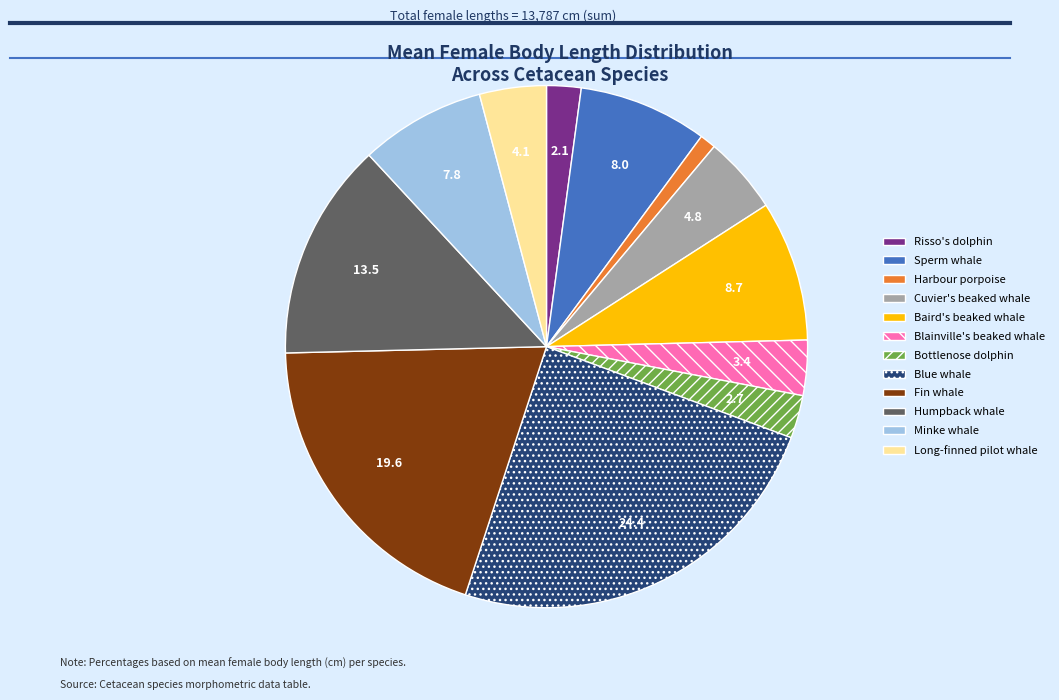

Is it true that Long-finned pilot whale is 4% of the pie?

True